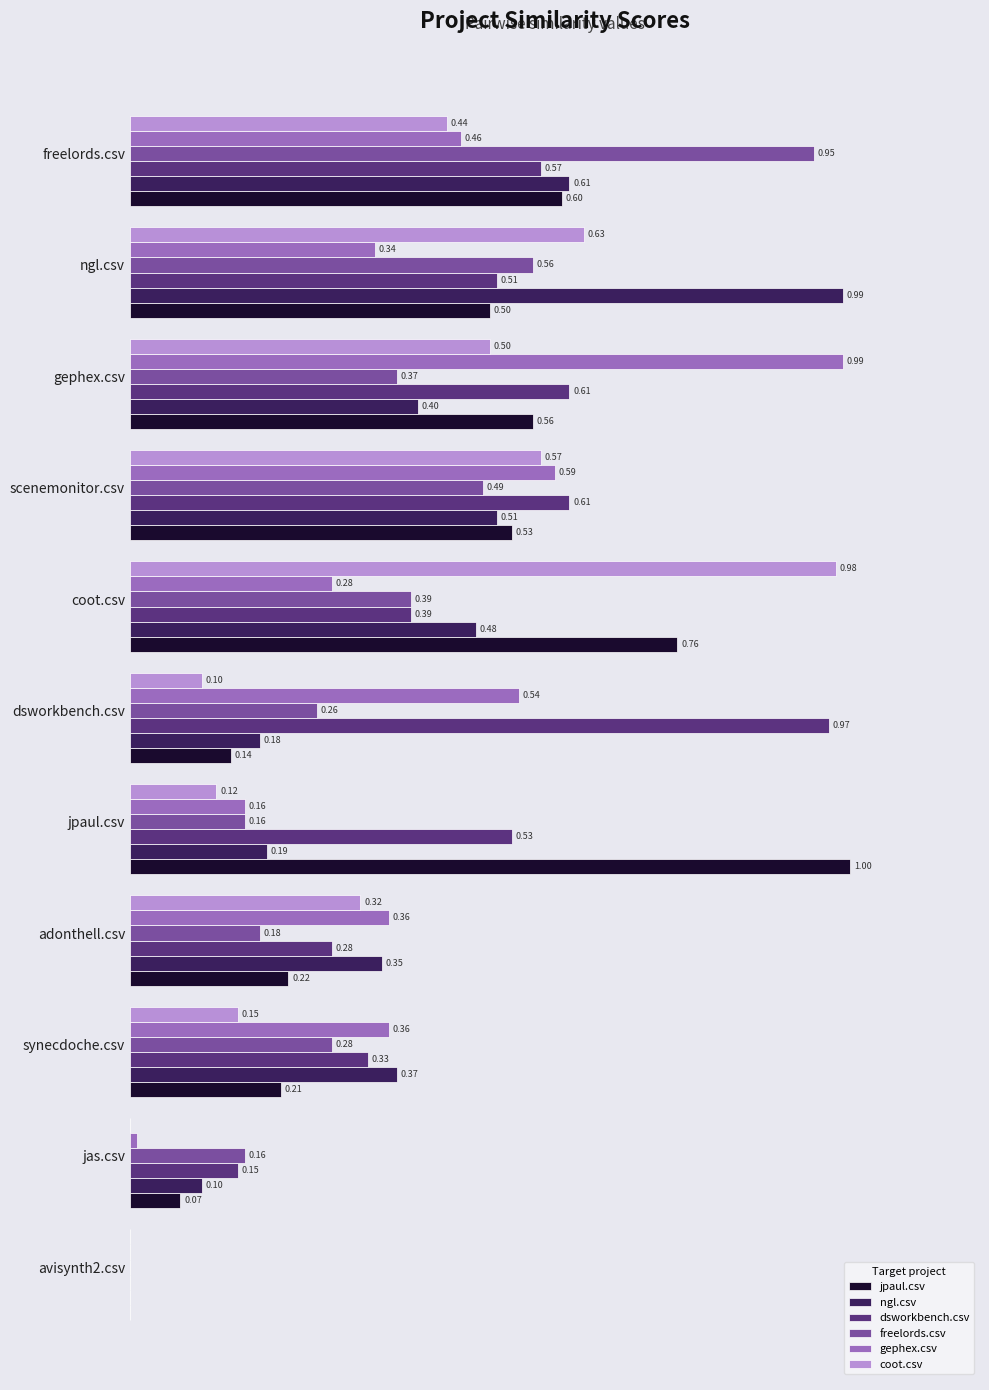

Which series changed the most between synecdoche.csv and adonthell.csv?

coot.csv